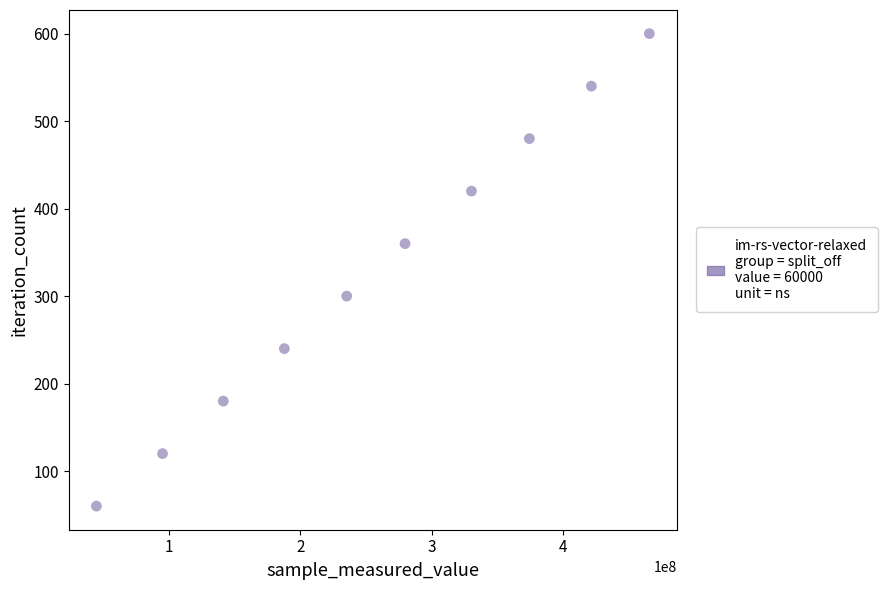

What is the average Y value?

330